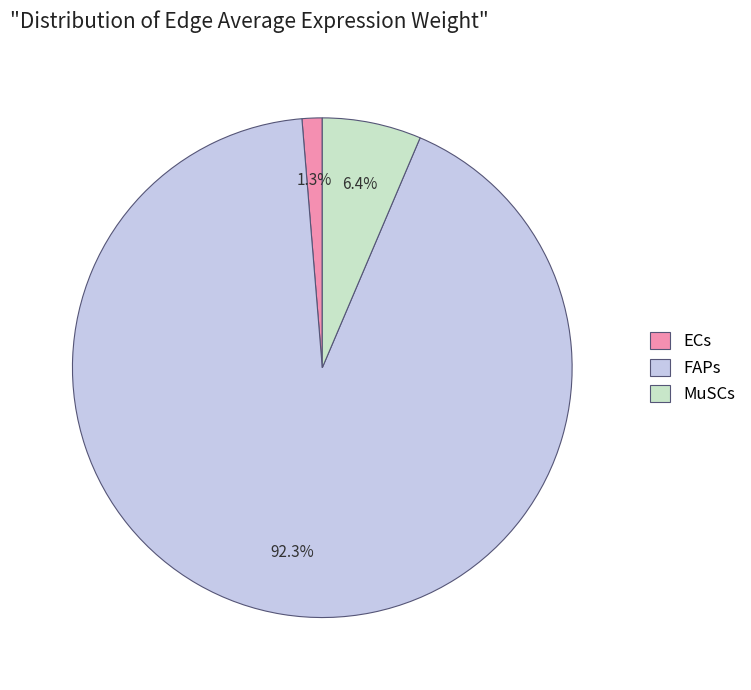

How many segments does this pie chart have?

3